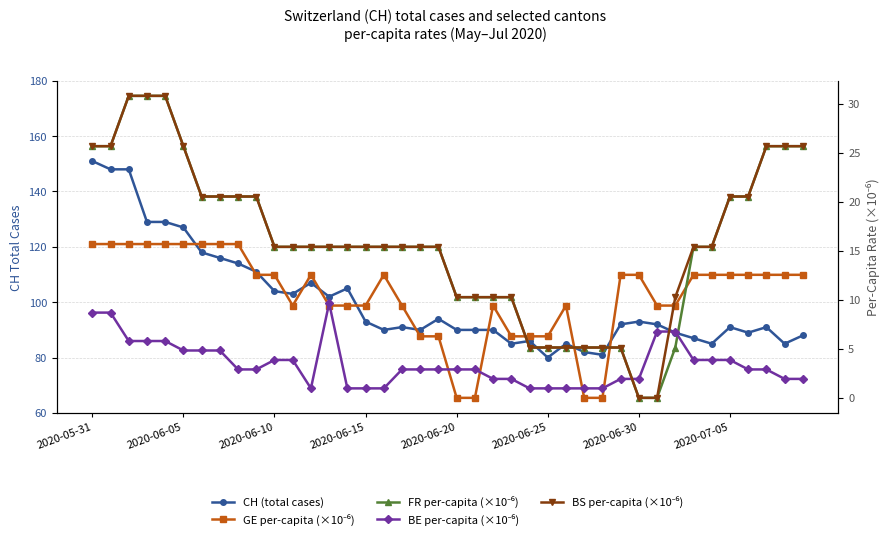

List the series in order of their peak value, lowest first.

BE per-capita (×10⁻⁶), GE per-capita (×10⁻⁶), FR per-capita (×10⁻⁶), BS per-capita (×10⁻⁶), CH (total cases)